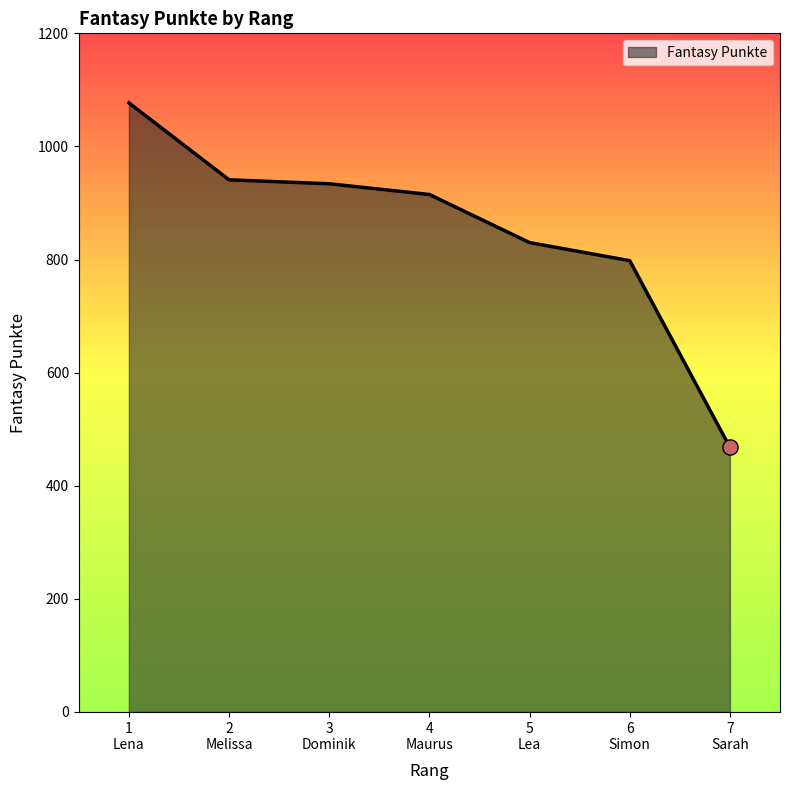

What is the maximum value shown in the chart?

1077